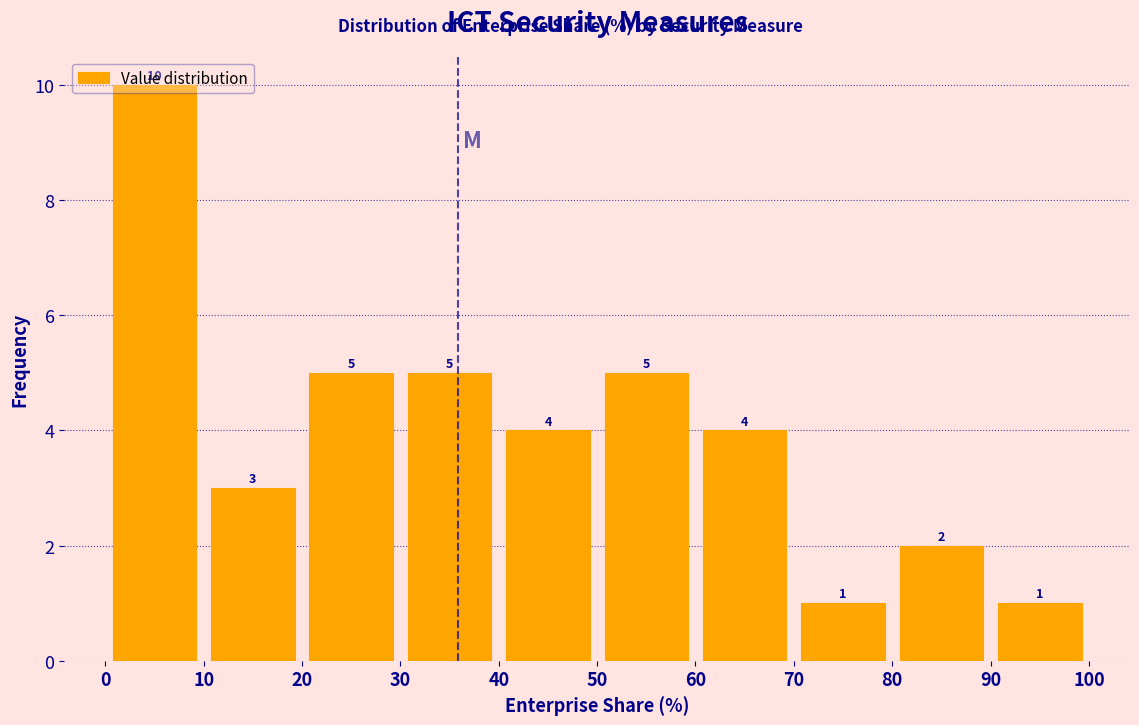

How tall is the bar that spans 0 to 10 on the x-axis?

10